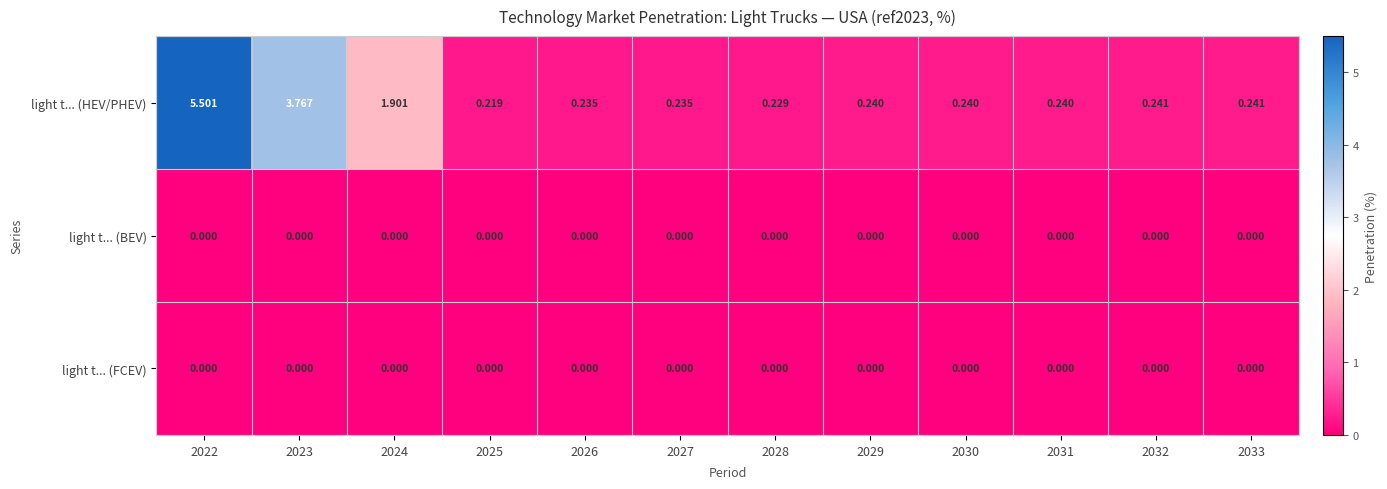

Is the value of light t... (HEV/PHEV) at 2032 greater than the value of light t... (BEV) at 2032?

Yes